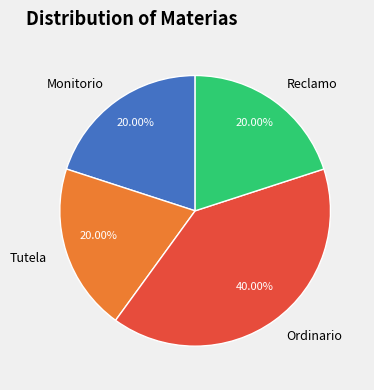

Is there any slice that represents more than half of the pie?

No